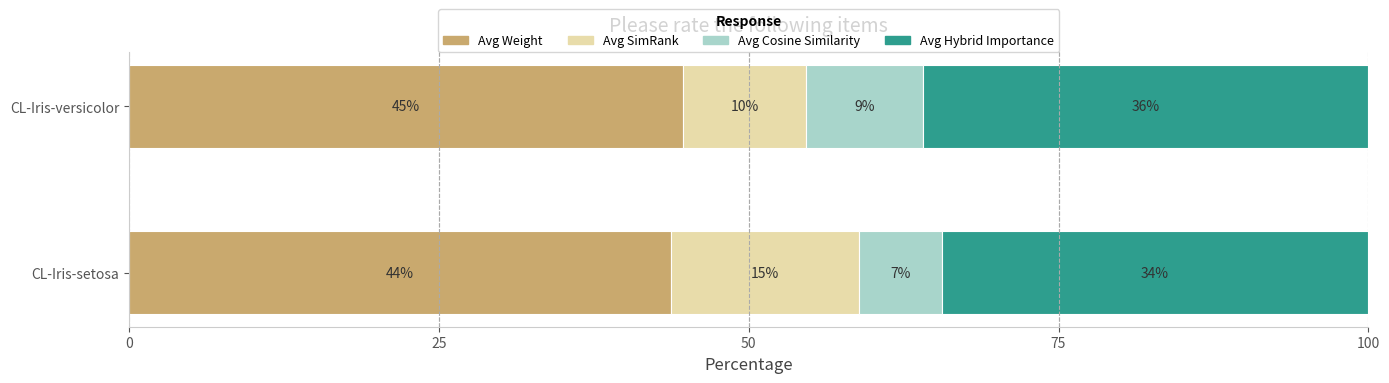

What are all the series names shown in the legend?

Avg Weight, Avg SimRank, Avg Cosine Similarity, Avg Hybrid Importance